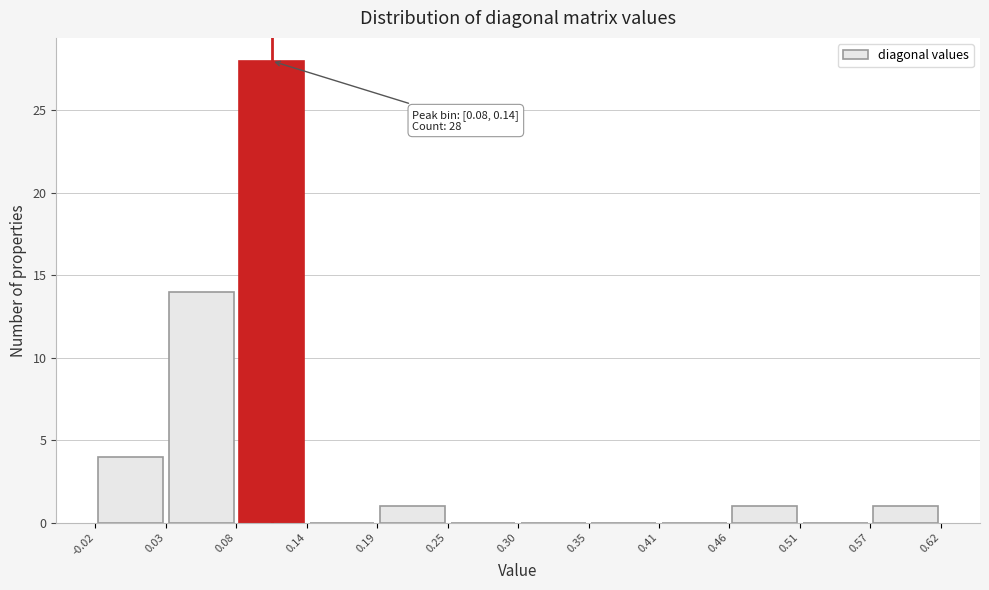

Which range on the x-axis has the tallest bar?

0.08 to 0.14